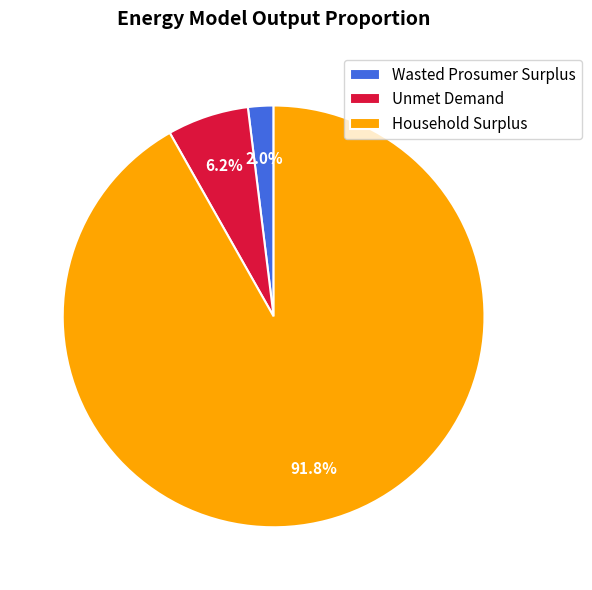

What percentage is the Household Surplus slice, to the nearest percent?

92%